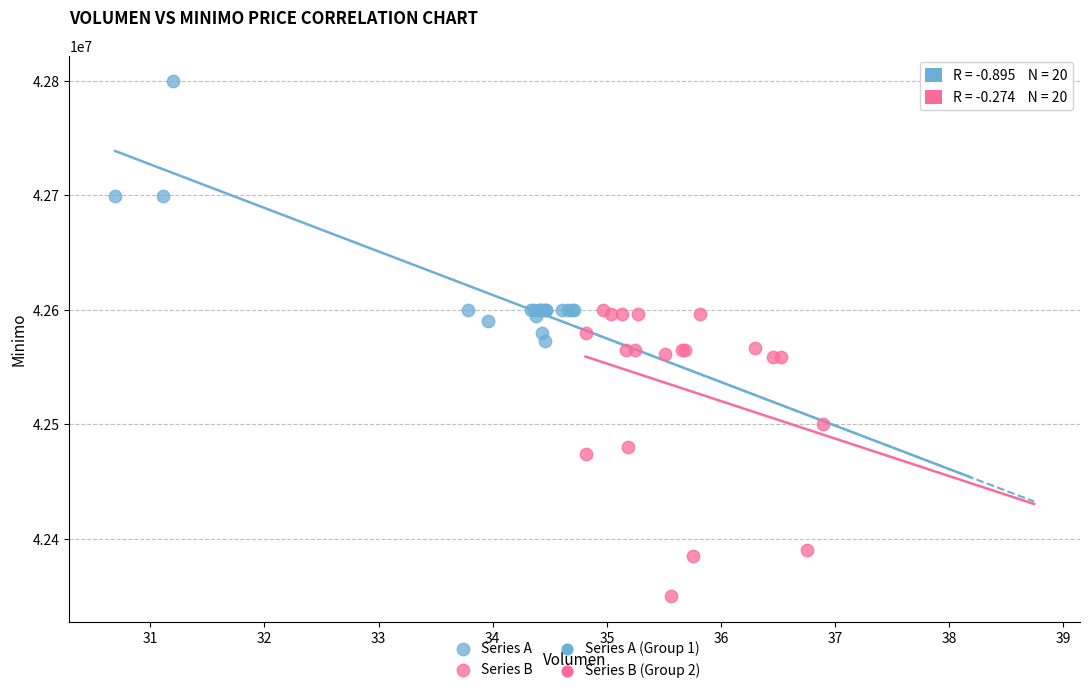

Which series reaches the minimum Y coordinate?

Series B